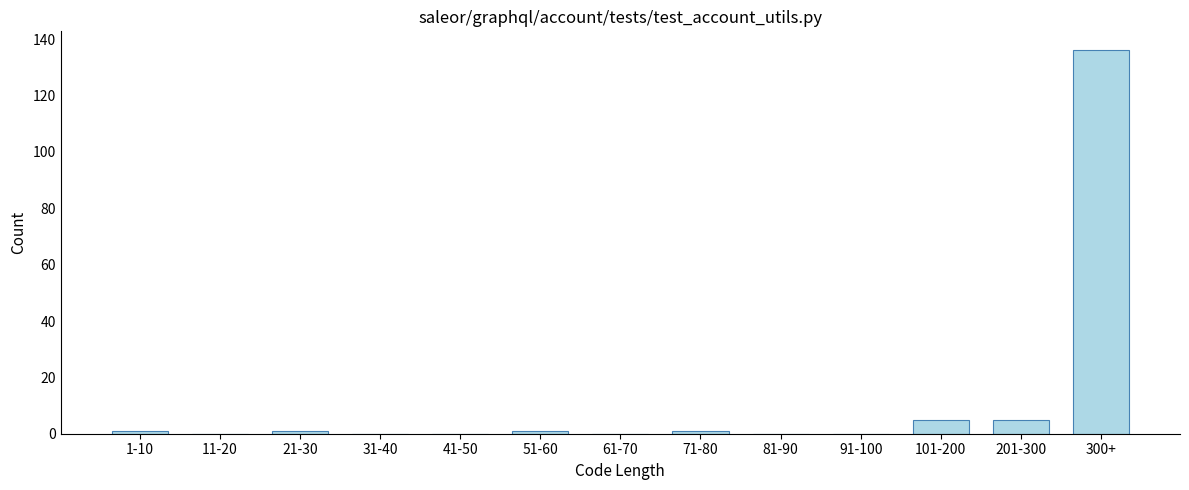

Reading left to right, what are all the values shown in this chart?

1-10=1	11-20=0	21-30=1	31-40=0	41-50=0	51-60=1	61-70=0	71-80=1	81-90=0	91-100=0	101-200=5	201-300=5	300+=136